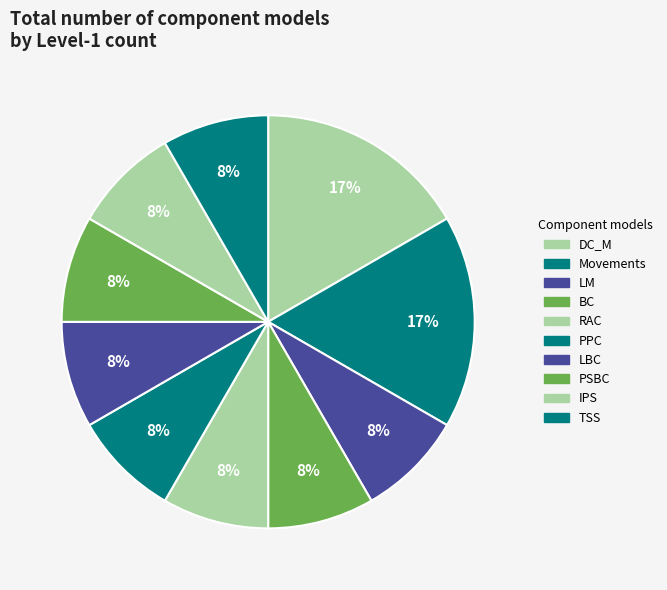

How many slices are in this pie chart?

10